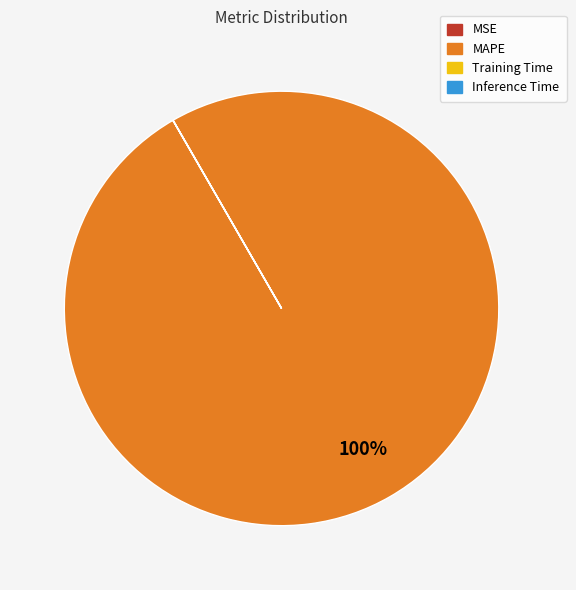

Which category has the biggest portion of the pie?

MAPE